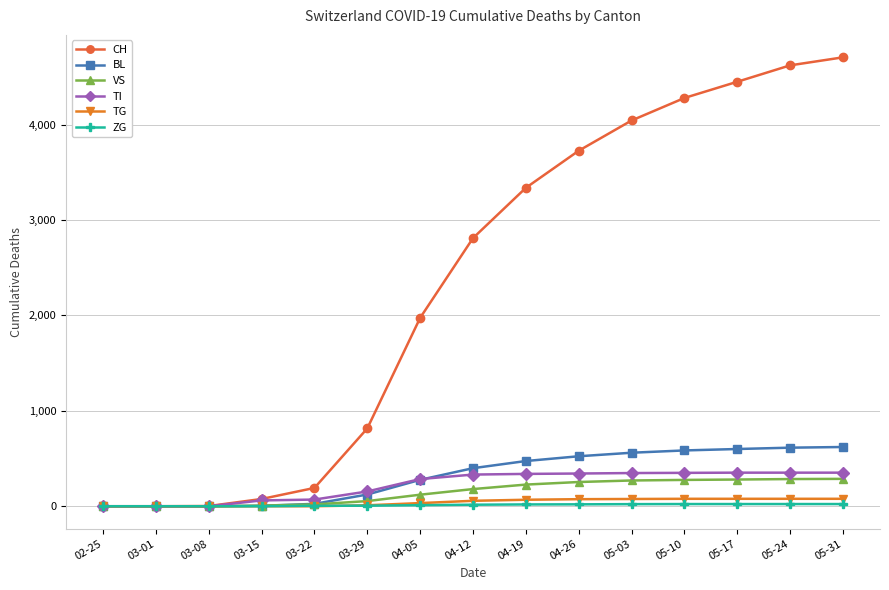

What is the highest value of the BL series?

621